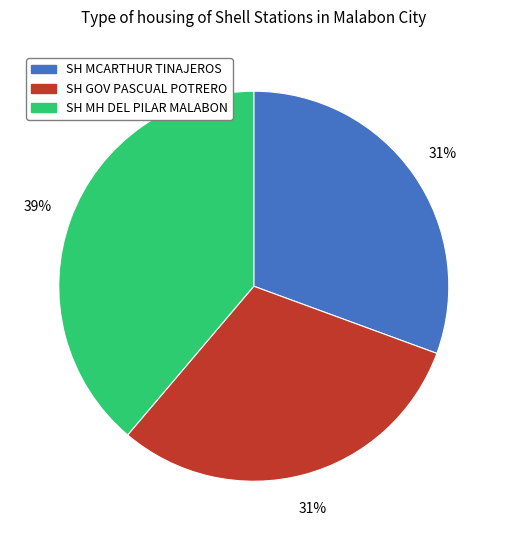

What is the ratio of the value at SH MCARTHUR TINAJEROS to the value at SH GOV PASCUAL POTRERO?

1.0